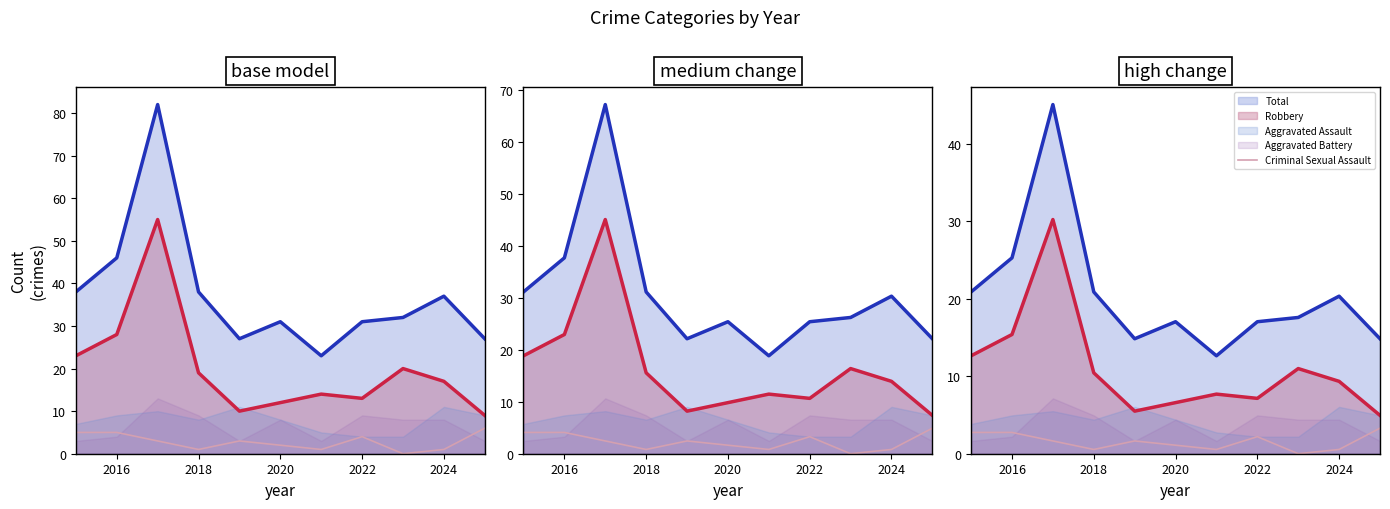

True or false: the data shows 0.9 at 2018.

False